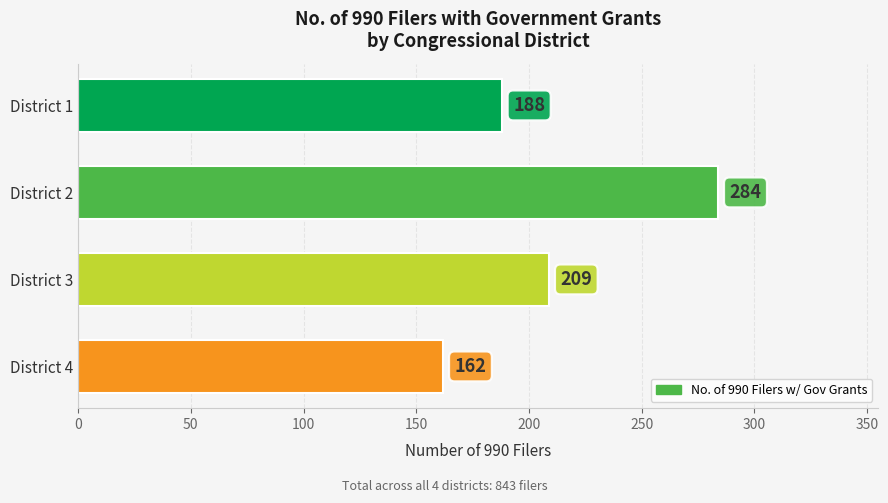

Rank the categories by value from highest to lowest.

District 2, District 3, District 1, District 4